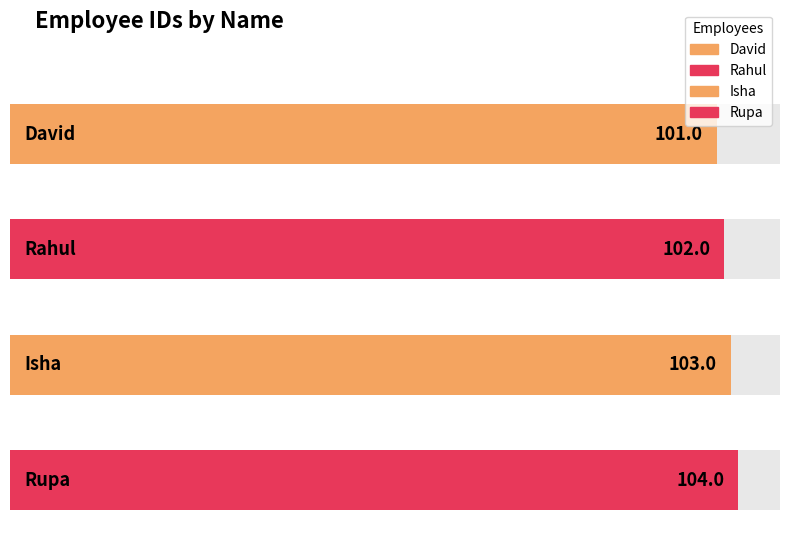

At which label is the value closest to 102?

Rahul